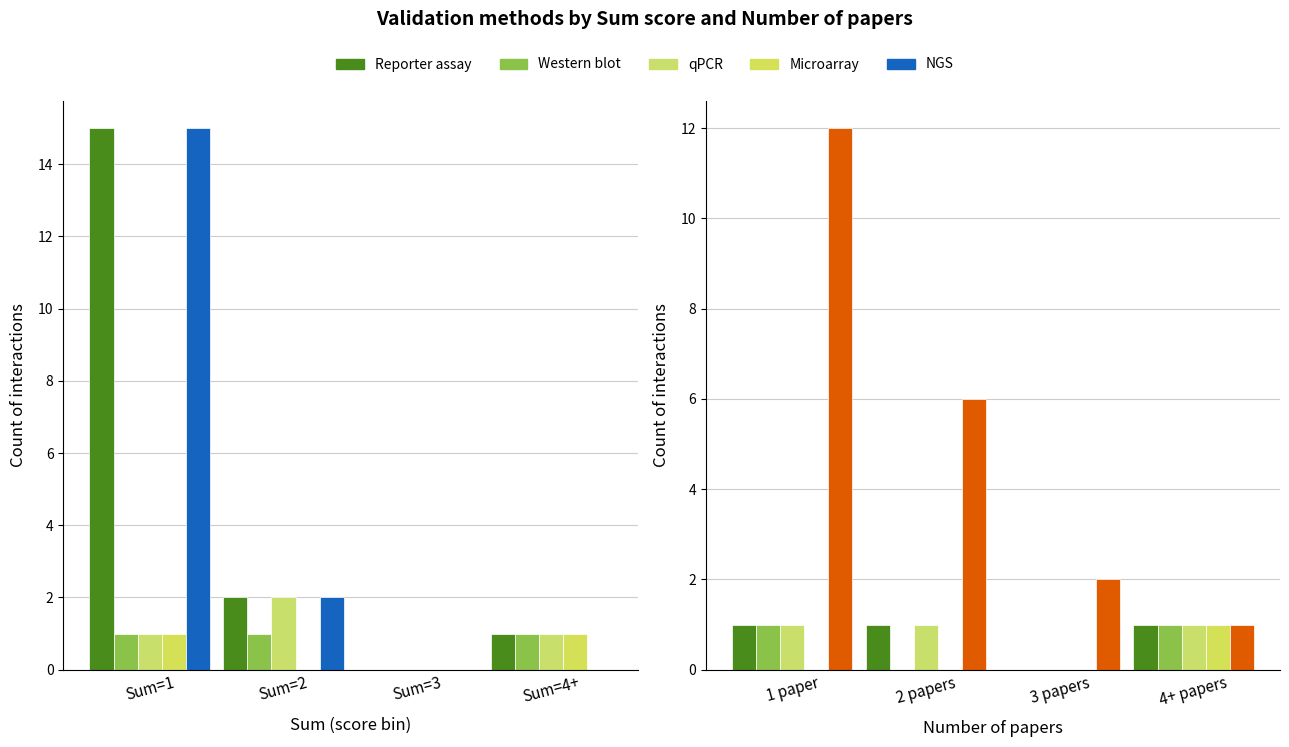

What is the value of the qPCR bar at the 4th from the left?

1